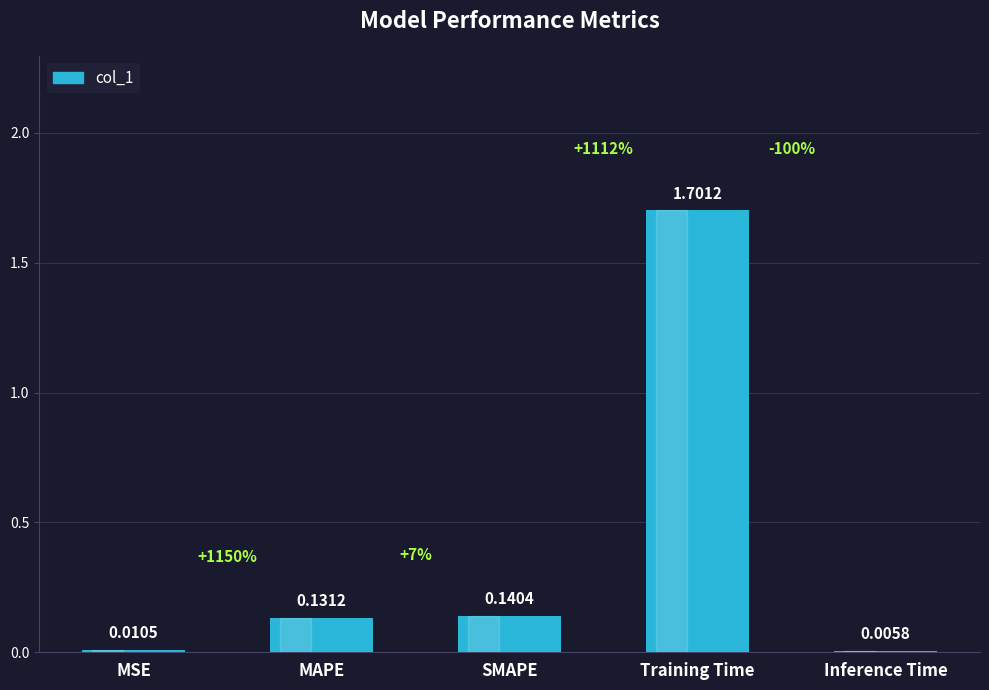

The chart shows a value of 1.7 at Training Time. True or false?

True